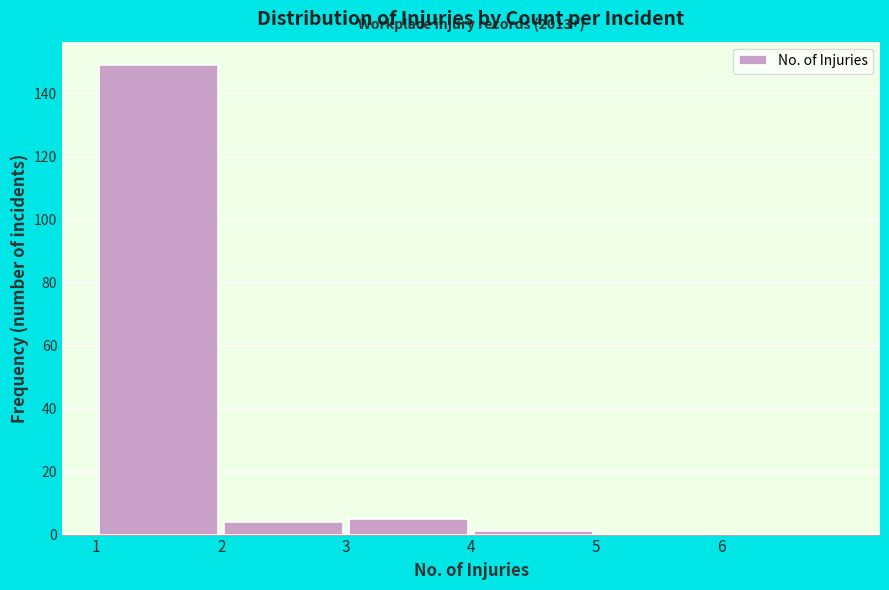

Which range on the x-axis has the tallest bar?

1 to 2